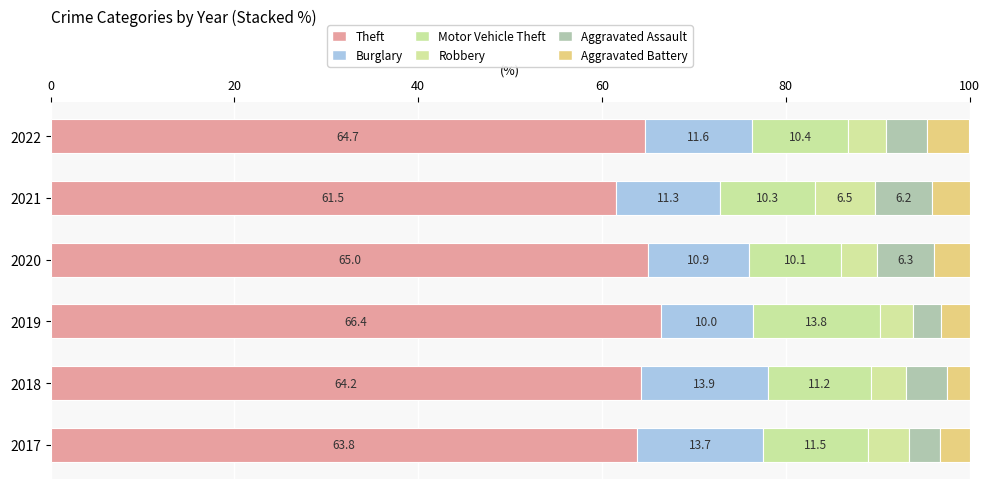

What is the value of the Burglary bar at the 6th from the left?

11.6